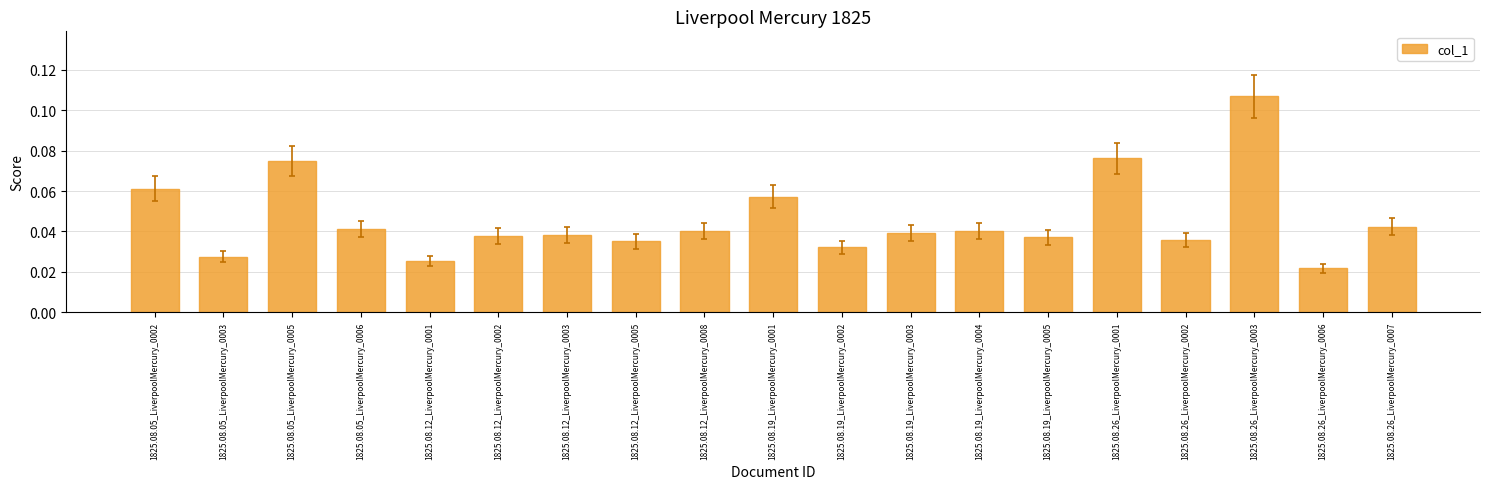

What position from the right is 1825.08.12_LiverpoolMercury_0003?

13